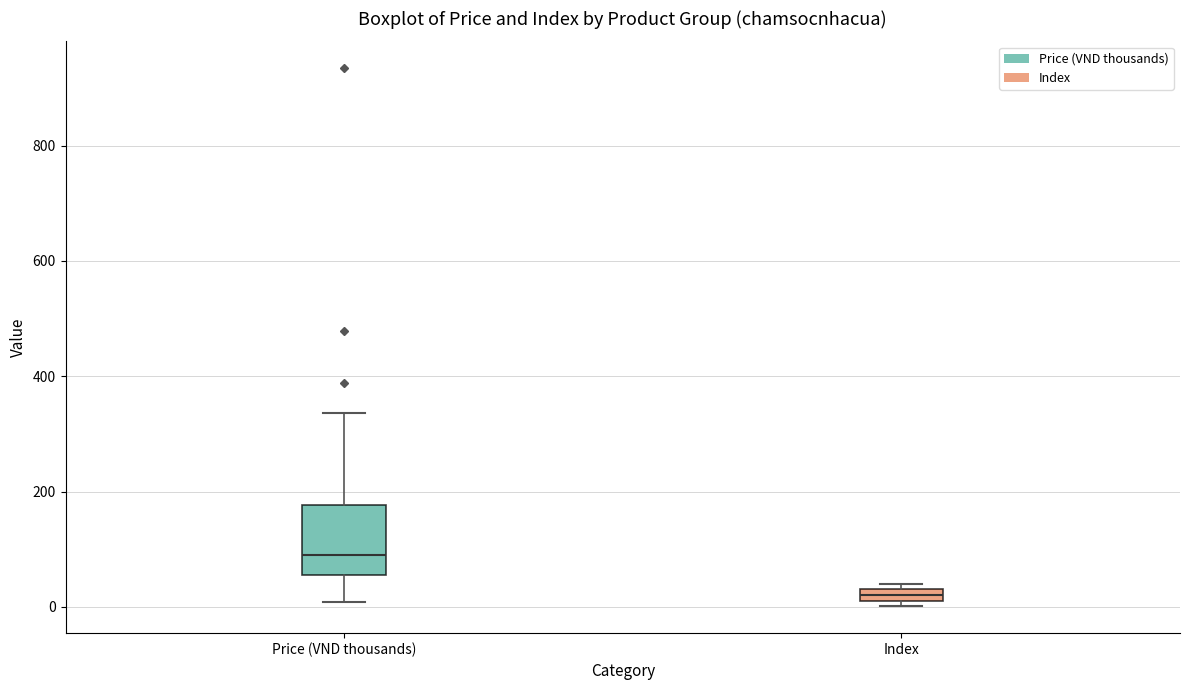

Where is the lower edge of the box for Price (VND thousands) on the y-axis? The values are not printed on the chart, so give them approximately, as read against the axis.

60